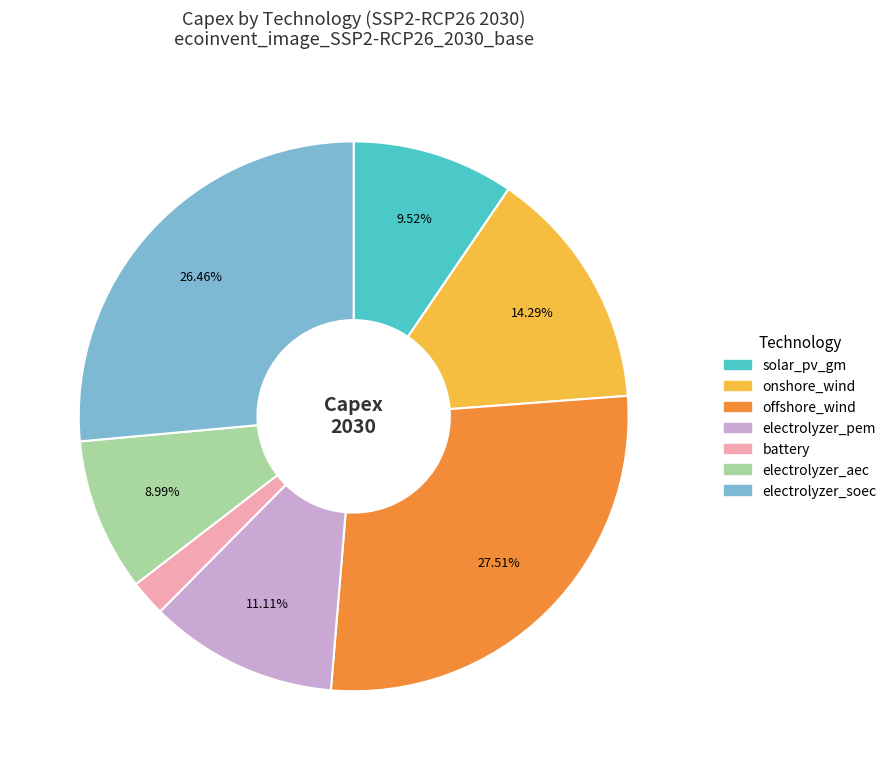

Which category has the biggest portion of the pie?

offshore_wind